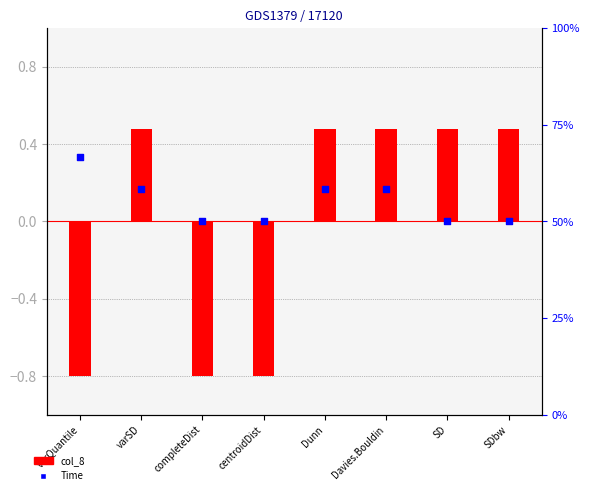

Is the value of Time at centroidDist greater than the value of col_8 at centroidDist?

Yes